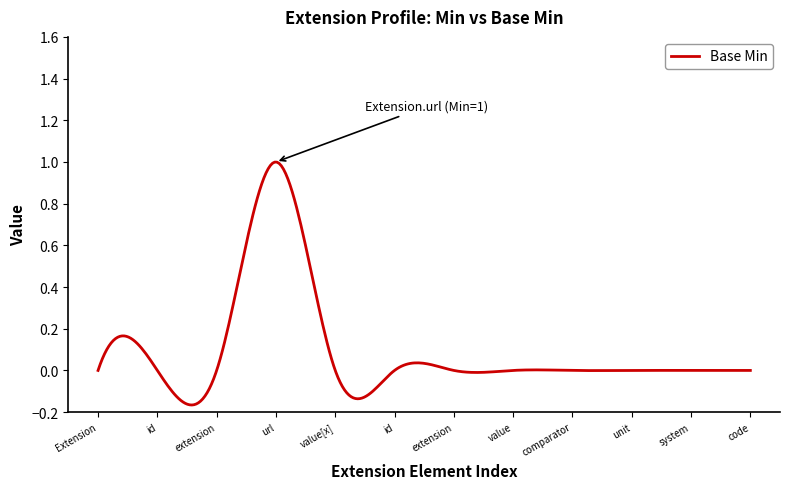

Is this an area chart (filled region under the line)?

No